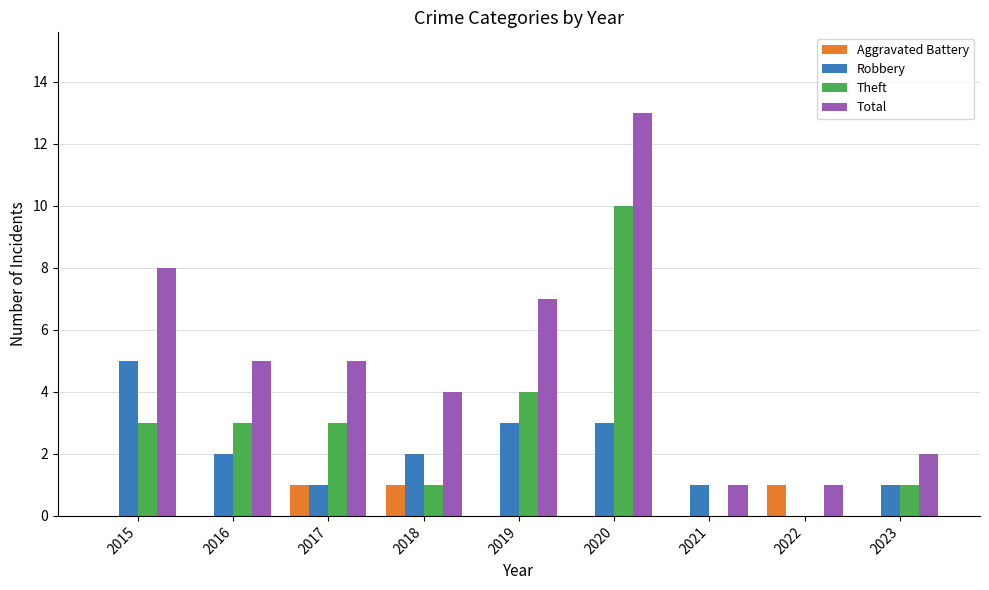

Which series has the largest range (max minus min)?

Total